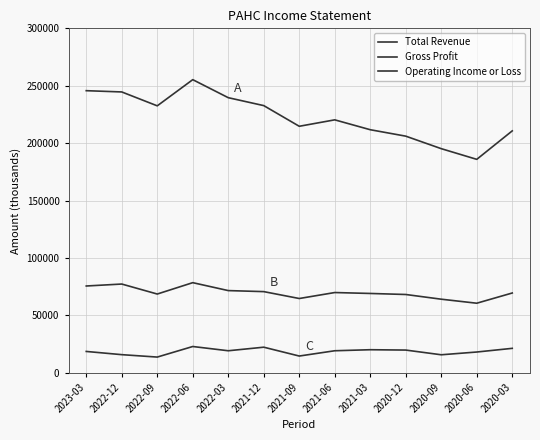

How many lines are shown in the chart?

3